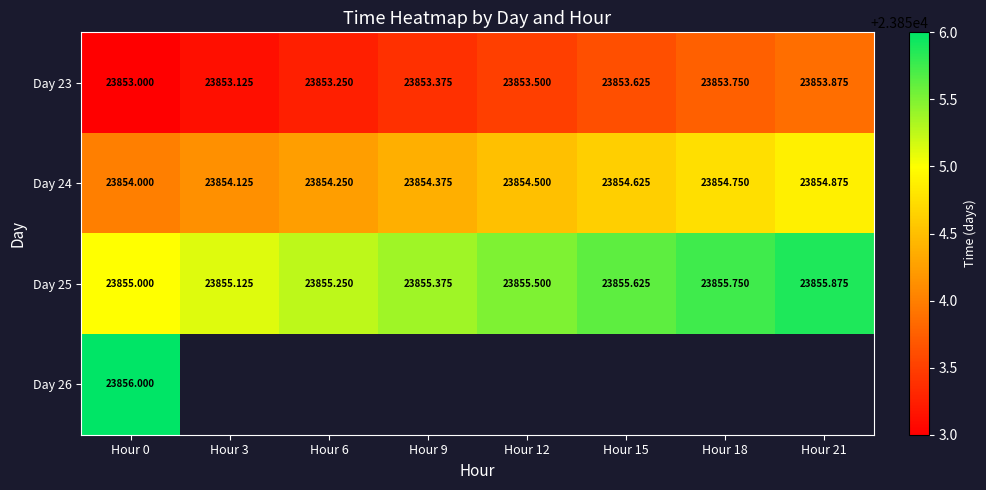

How many values in the Day 23 series exceed 23853?

7